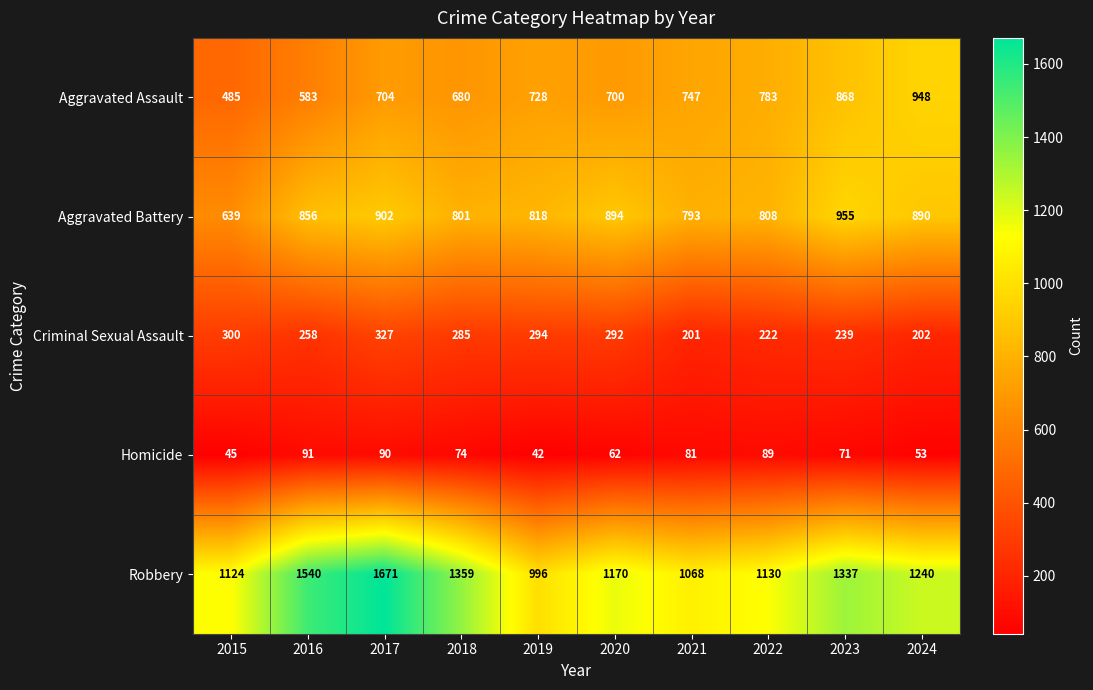

What is the difference between the highest and lowest values at 2023?

1266